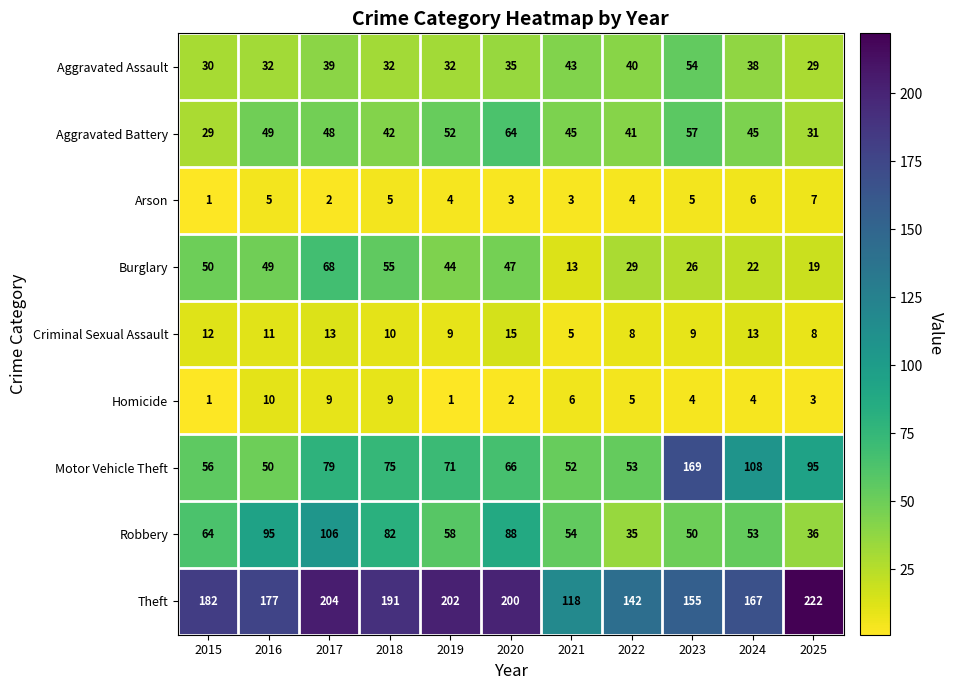

What is the sum of all Robbery values?

721